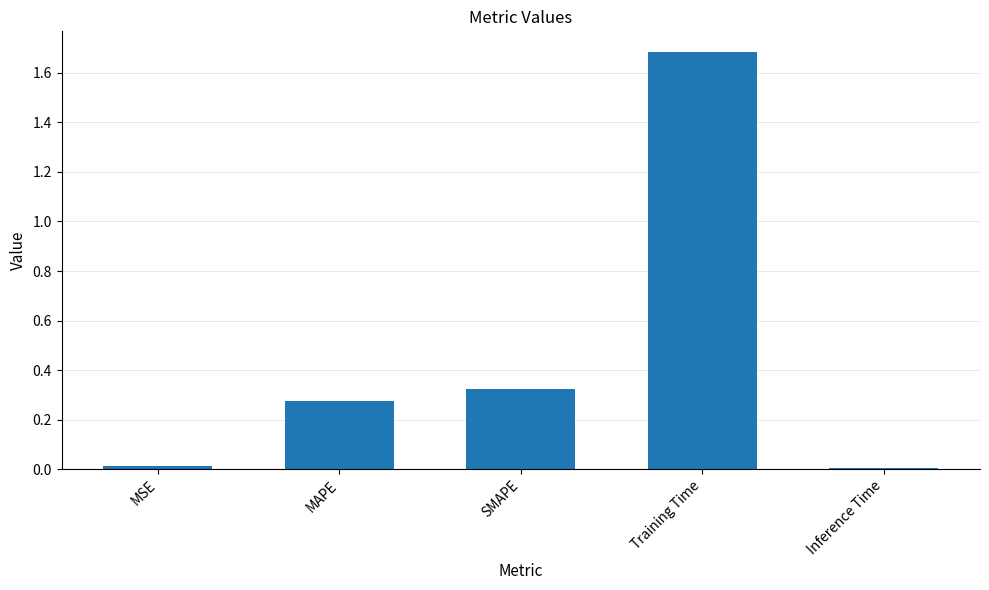

The value at Inference Time is 0.0. True or false?

True